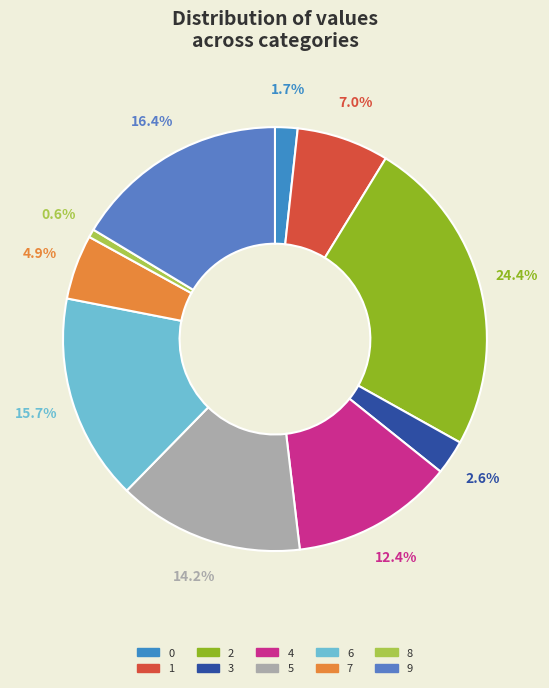

The 4 slice represents 22% of the pie. True or false?

False